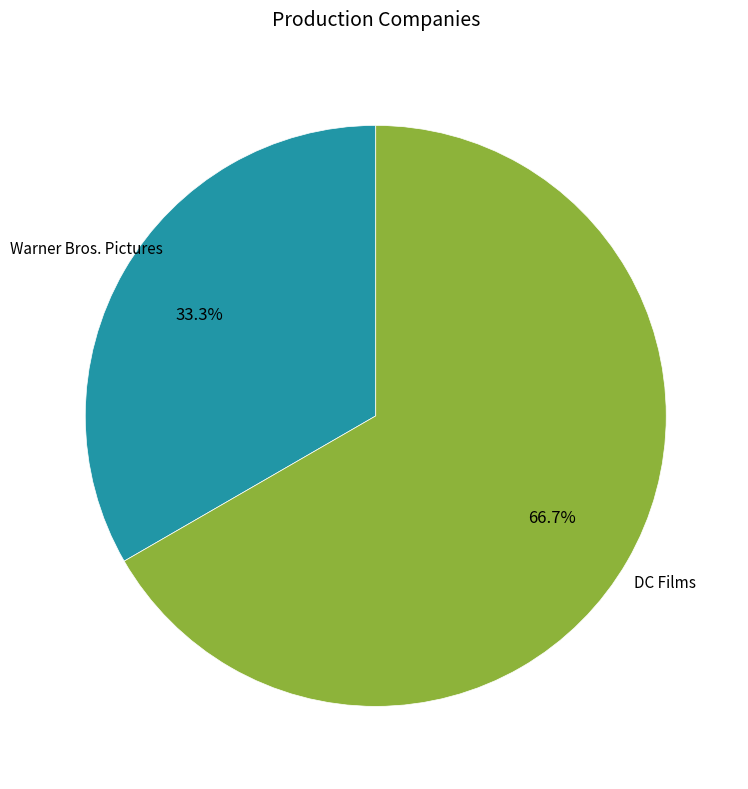

Is there any slice that represents more than half of the pie?

Yes